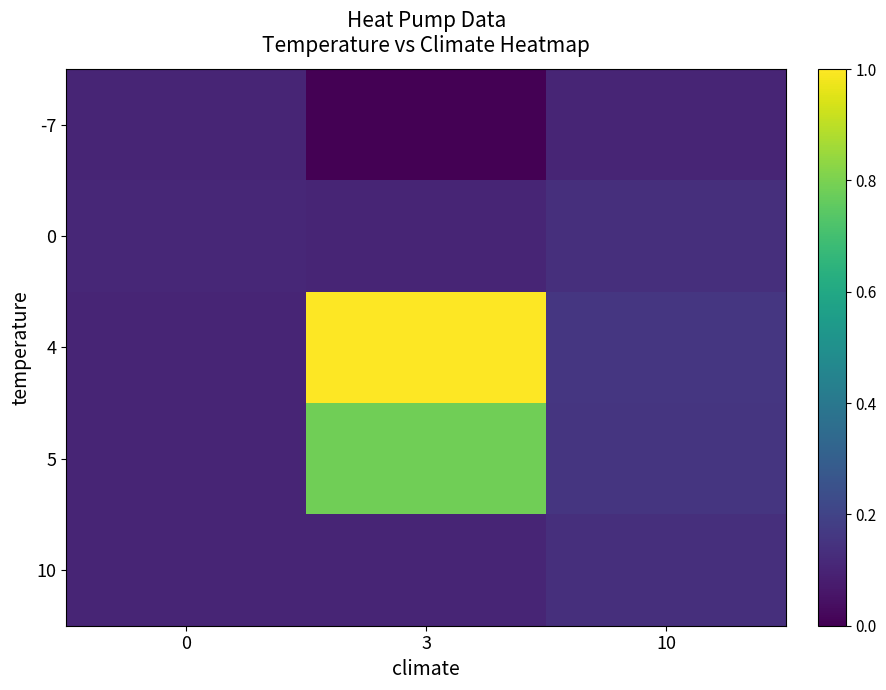

How many distinct data groups are displayed?

5